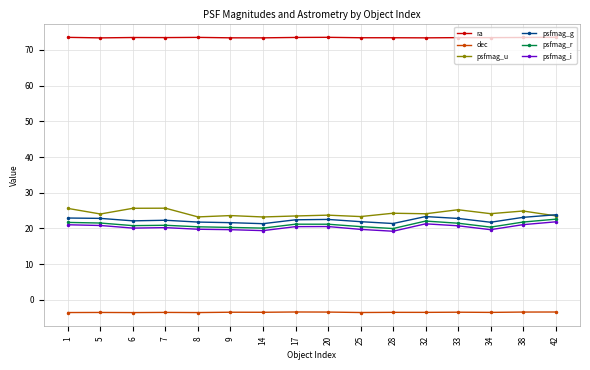

What is the sum of all dec values?

-55.8